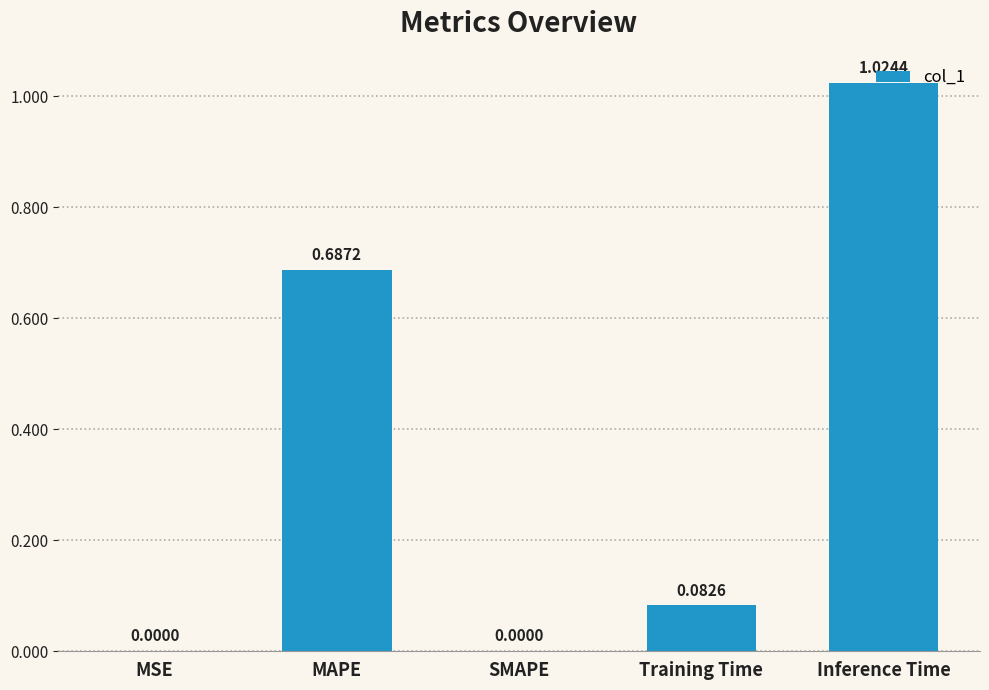

What is the average value?

0.4